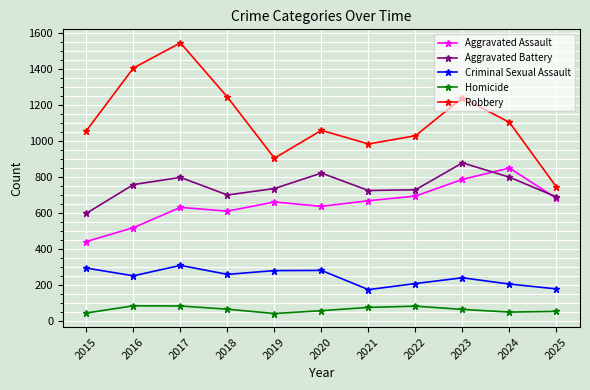

In Criminal Sexual Assault, how many points are higher than both neighbors (excluding endpoints)?

3